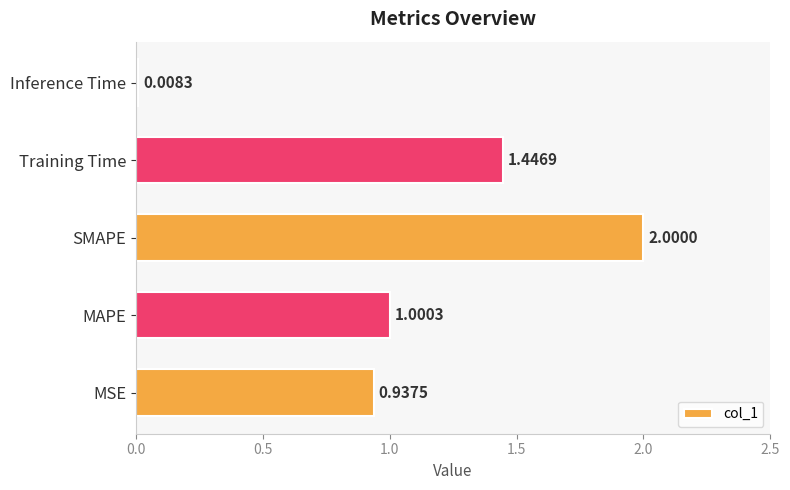

What is the difference between the maximum and minimum values?

2.0